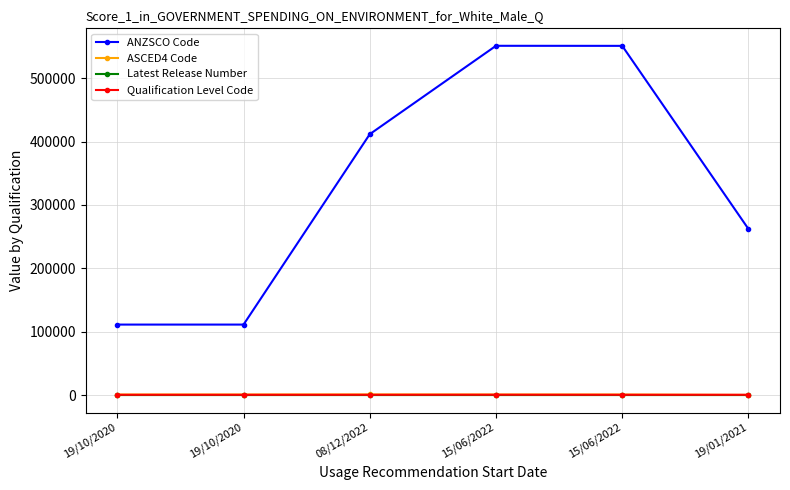

What is the difference between the highest and lowest values at 15/06/2022?

551209